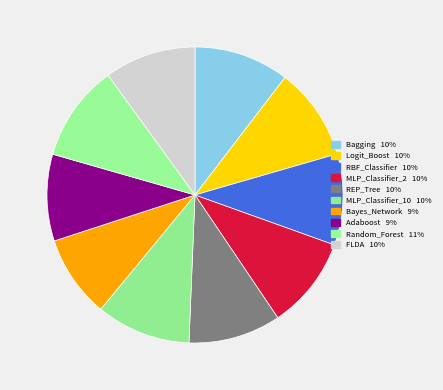

Count the number of slices in the pie.

10